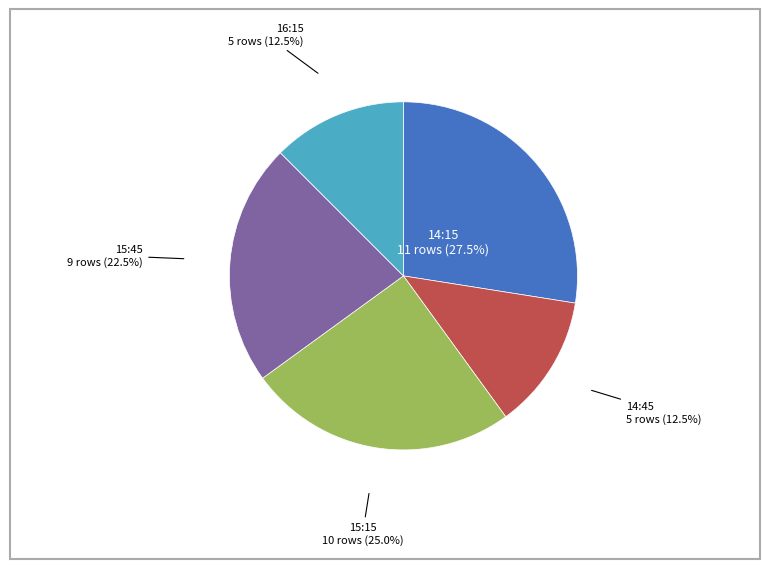

Is there any slice that represents more than half of the pie?

No